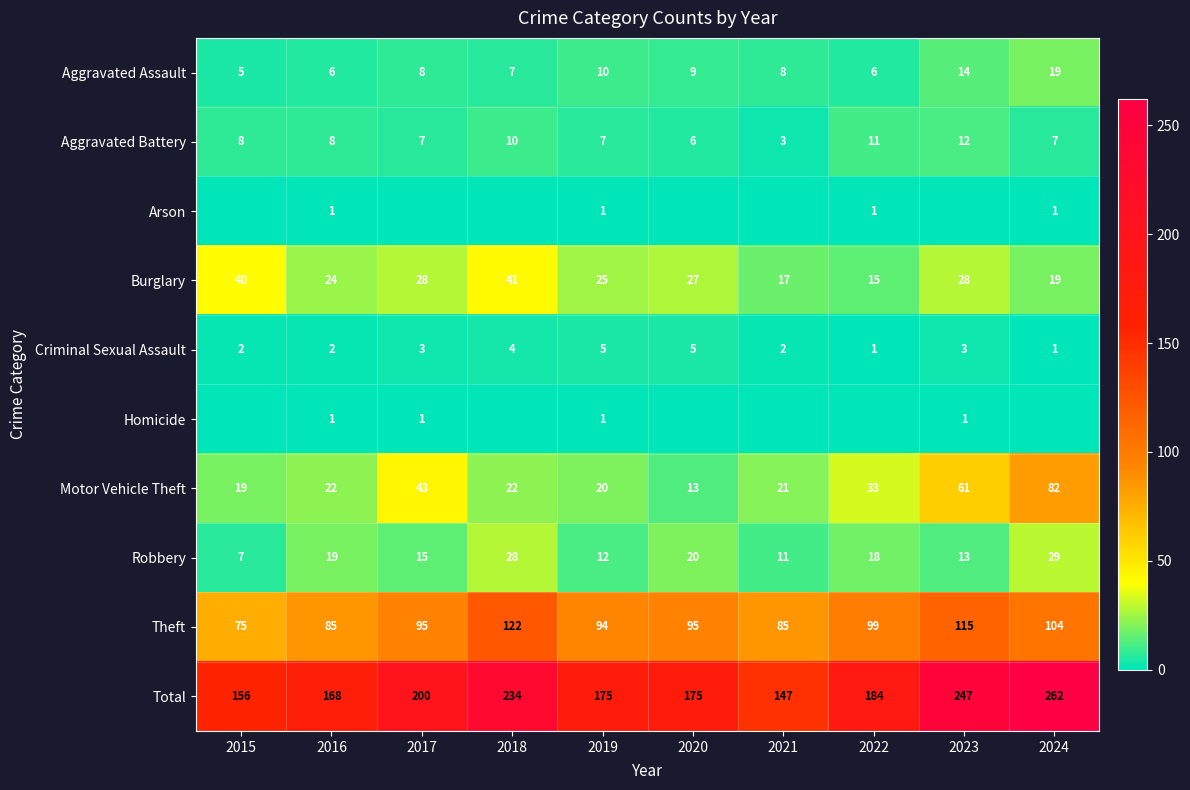

What is the difference between the maximum and second lowest values in the Burglary series?

24